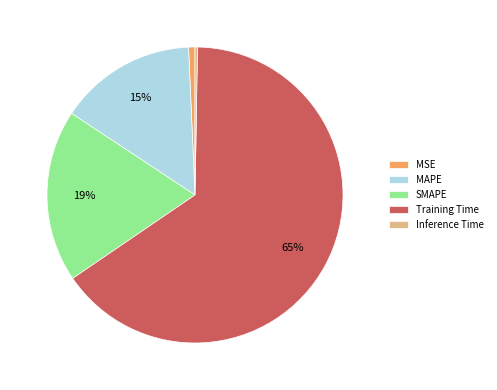

To the nearest percent, what is the combined percentage of SMAPE and MSE?

20%